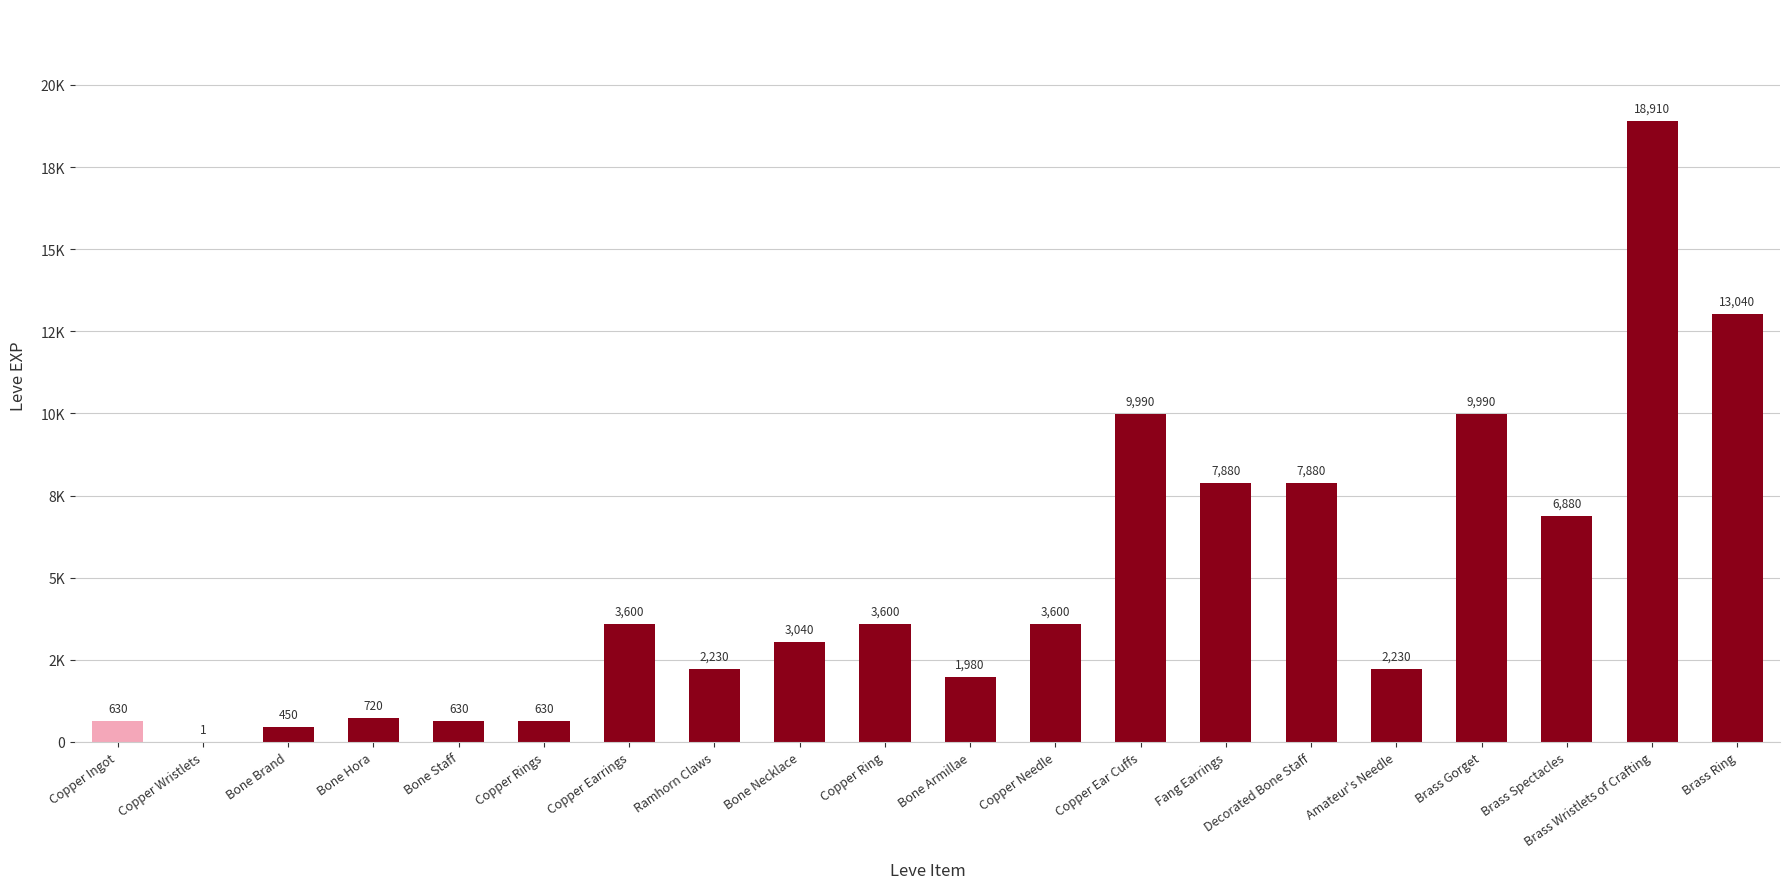

Are the bars horizontal?

No